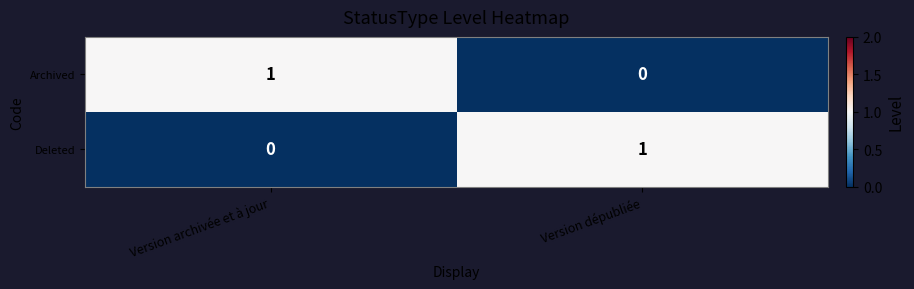

At which label does Deleted reach its peak?

Version dépubliée